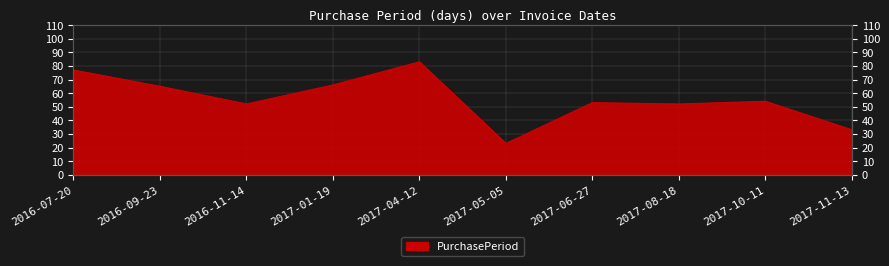

What is the change in value from 2016-09-23 to 2016-11-14?

-13